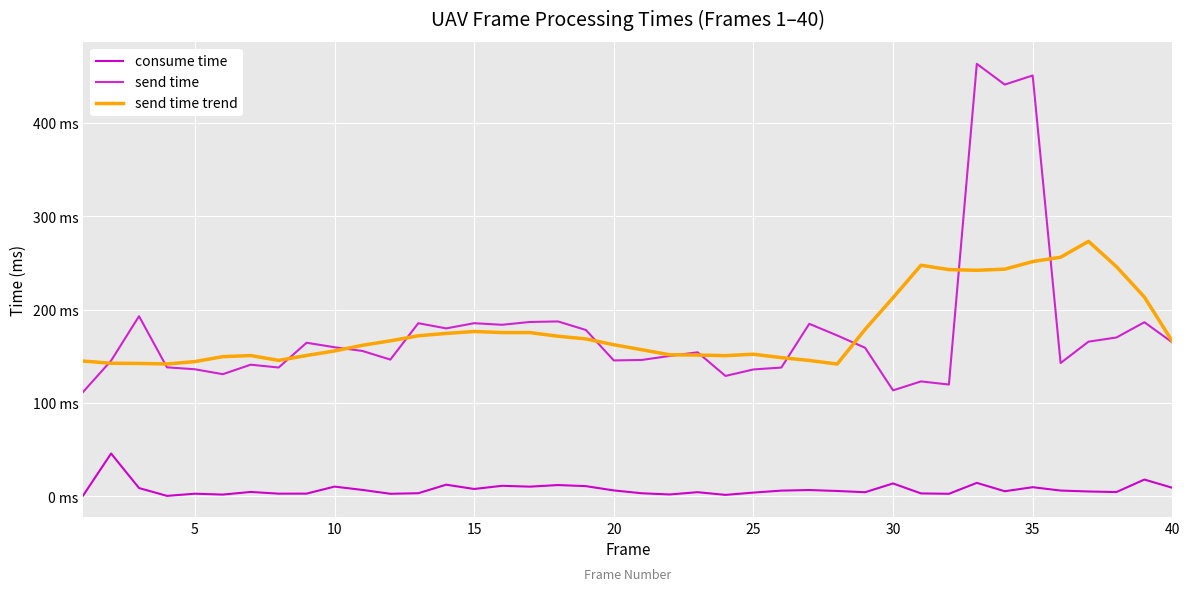

Which series has the largest total across all categories?

send time trend